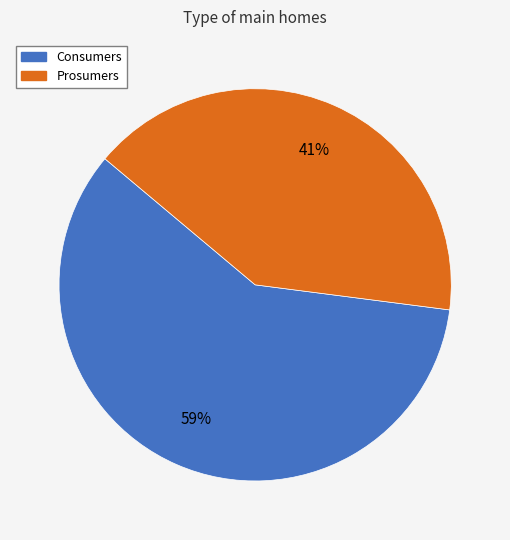

Combined, do Prosumers and Consumers account for over 50%?

Yes